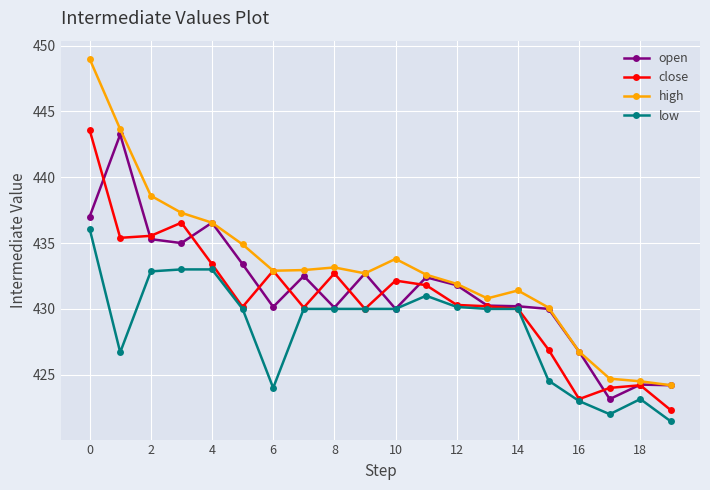

What is the value of the close point at the 7th from the left?

432.9